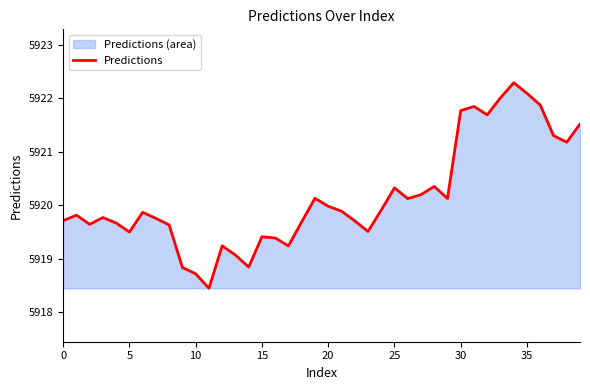

How many interior local valleys (lower than both neighbors) does the data have?

10